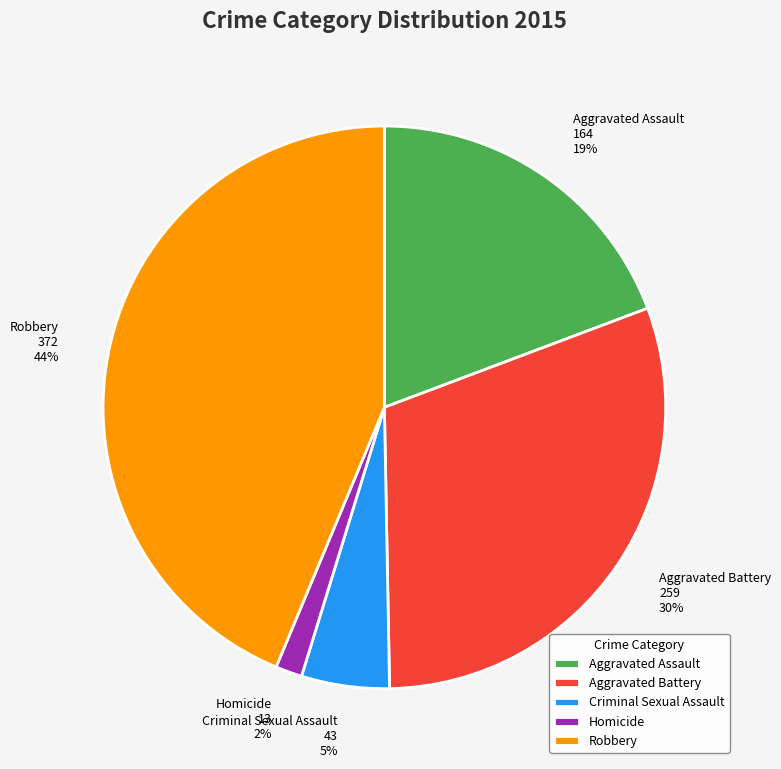

The Criminal Sexual Assault slice represents 5% of the pie. True or false?

True